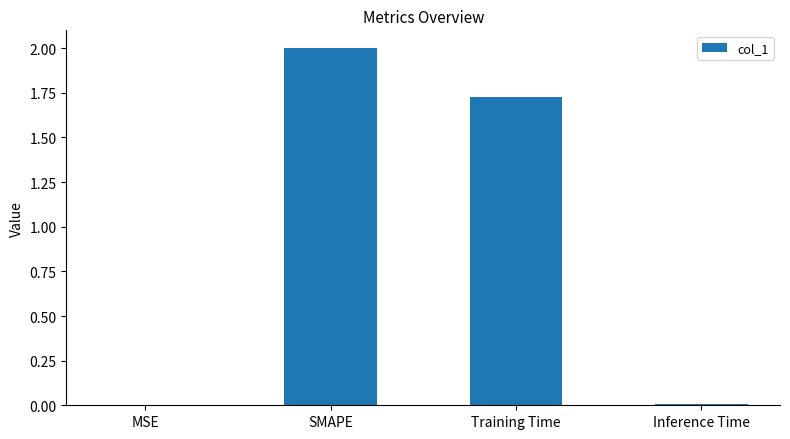

What is the sum of all values?

3.7